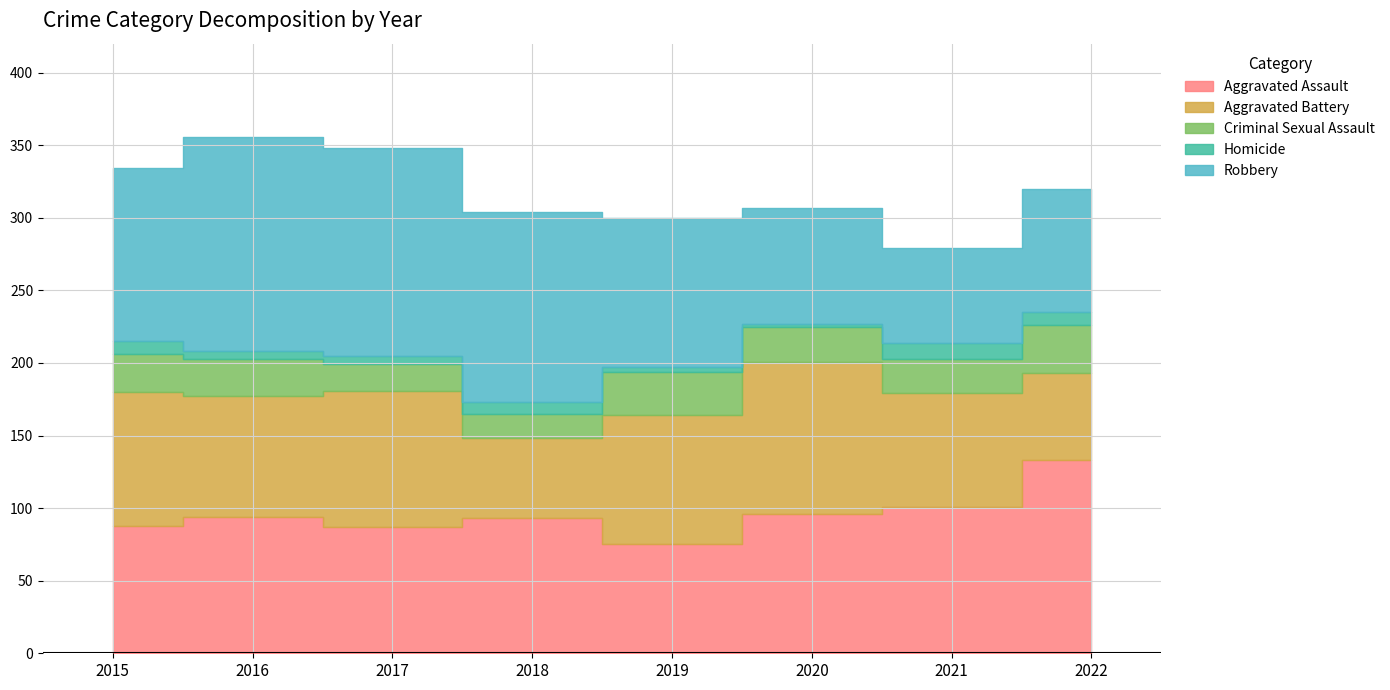

What is the difference between the second highest and minimum values in the Homicide series?

7